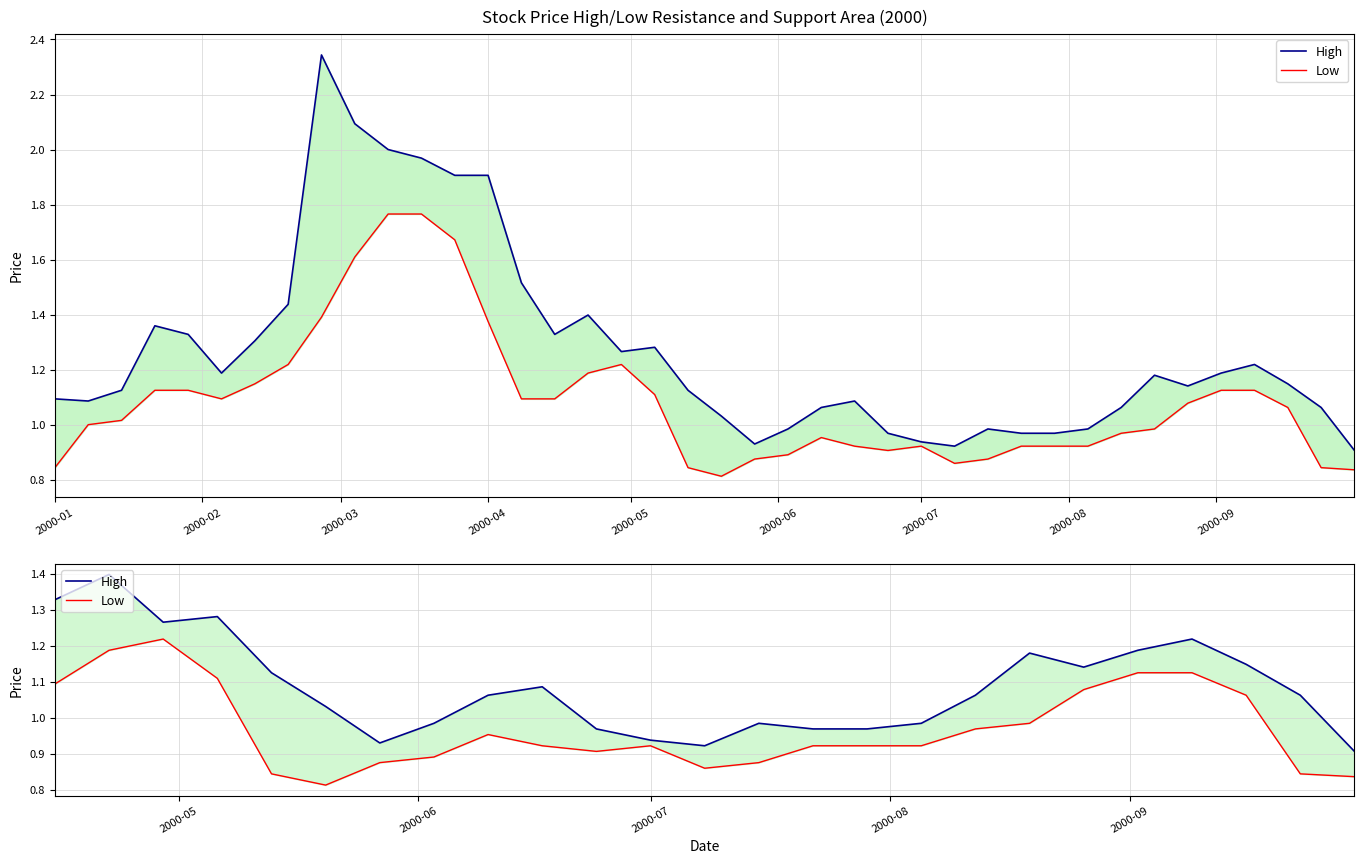

True or false: High and Low cross at least once.

False